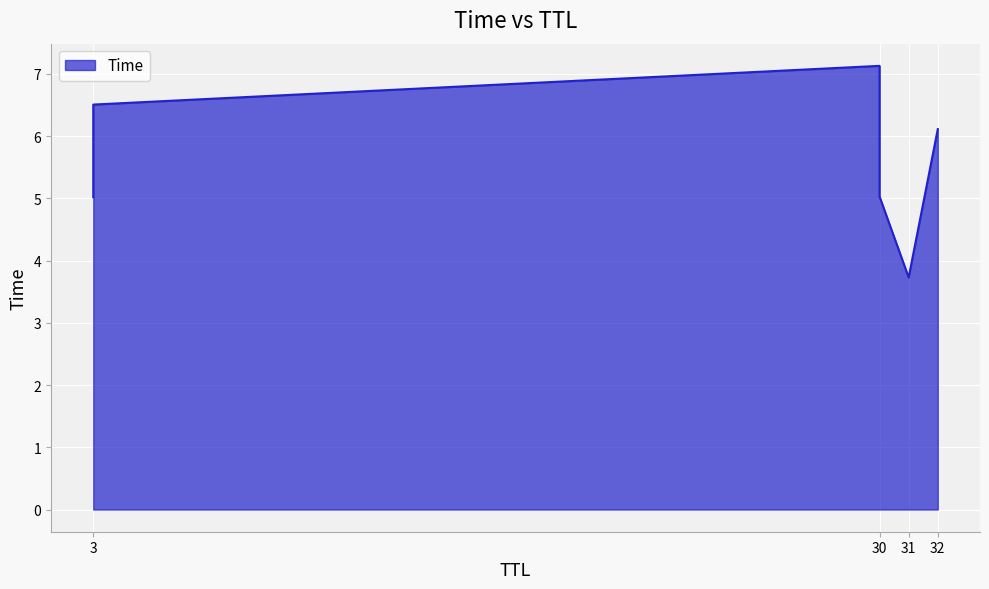

What is the greatest value displayed?

7.1